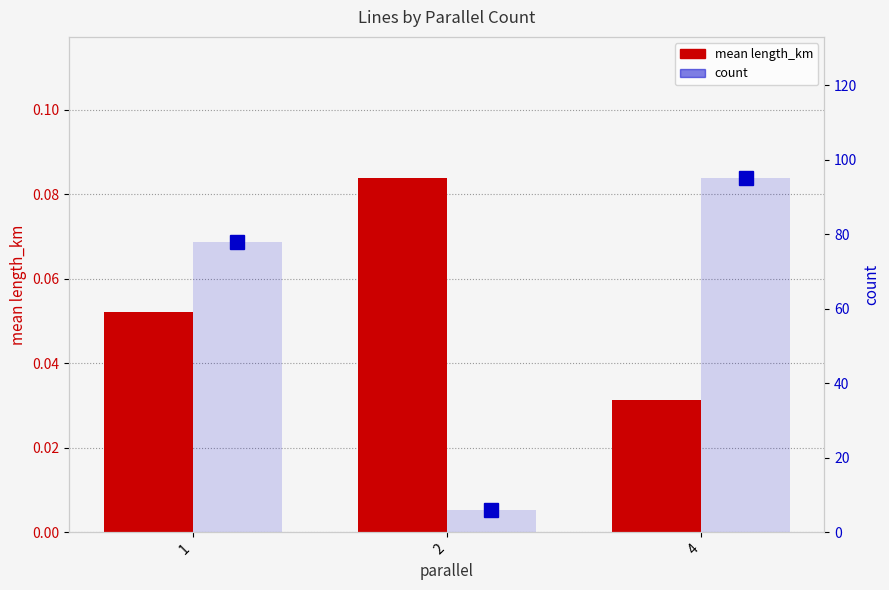

The value of count at 4 is 95.0. True or false?

True